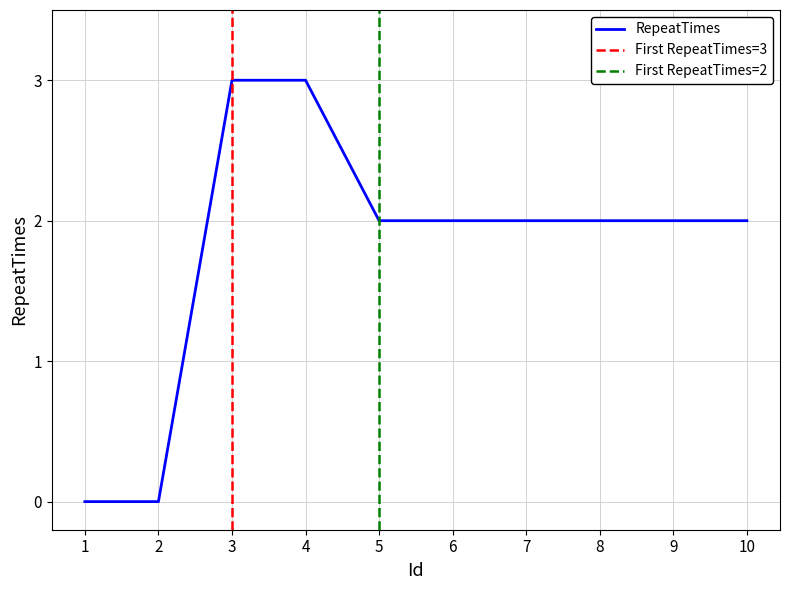

List the labels in order of value, largest first.

3, 4, 5, 6, 7, 8, 9, 10, 1, 2